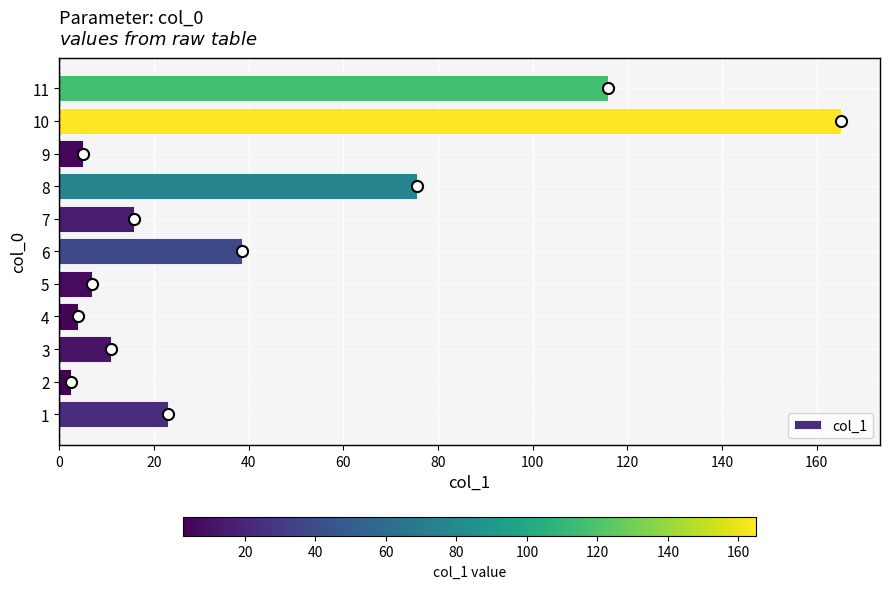

Reading top to bottom, what are all the values shown in this chart?

11=115.8	10=165.1	9=5.1	8=75.5	7=15.7	6=38.5	5=7.0	4=4.0	3=10.9	2=2.4	1=22.9